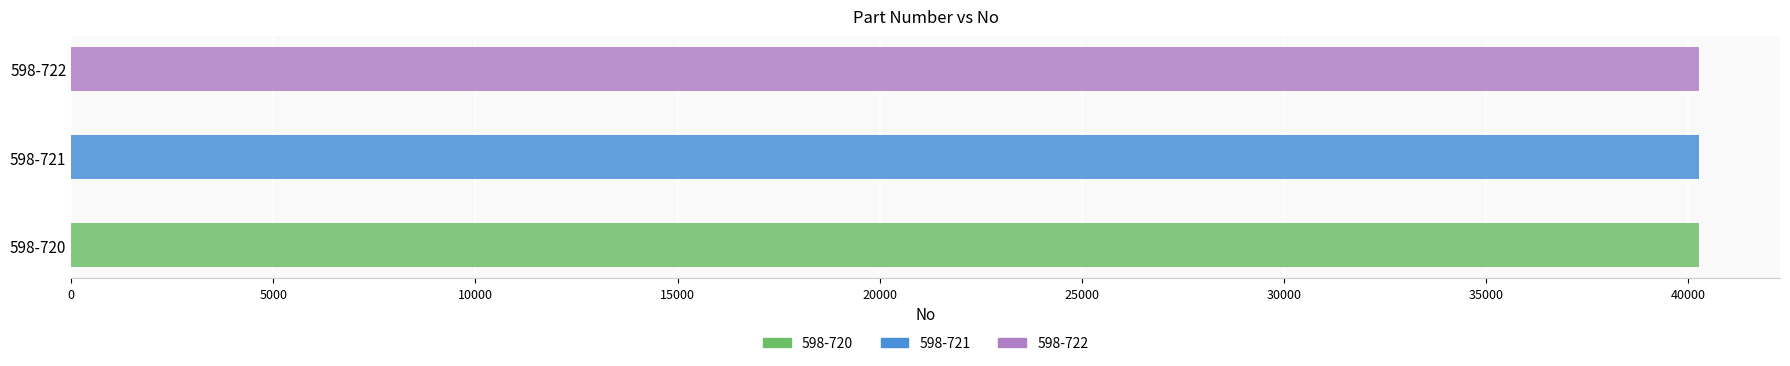

Is it true that the value at 598-721 is 40257?

True